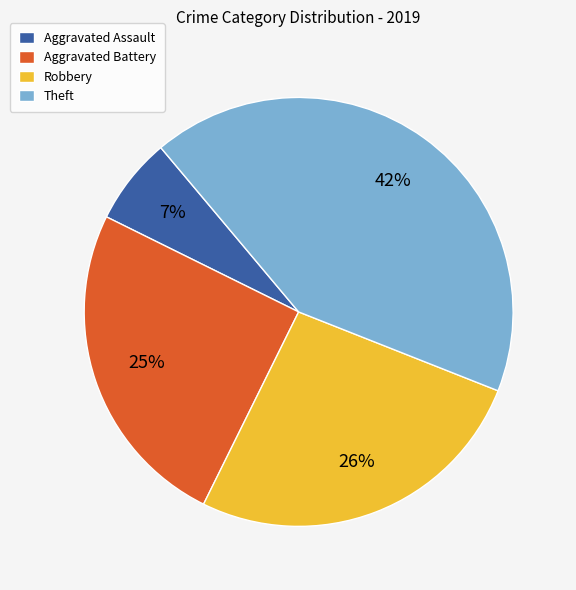

To the nearest percent, what percentage of the pie is Aggravated Battery?

25%